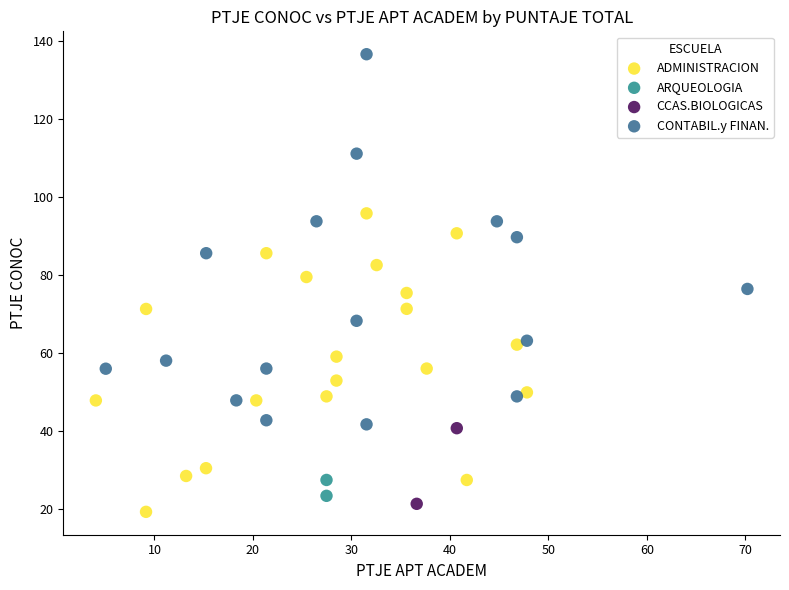

What are all the series names shown in the legend?

ADMINISTRACION, ARQUEOLOGIA, CCAS.BIOLOGICAS, CONTABIL.y FINAN.